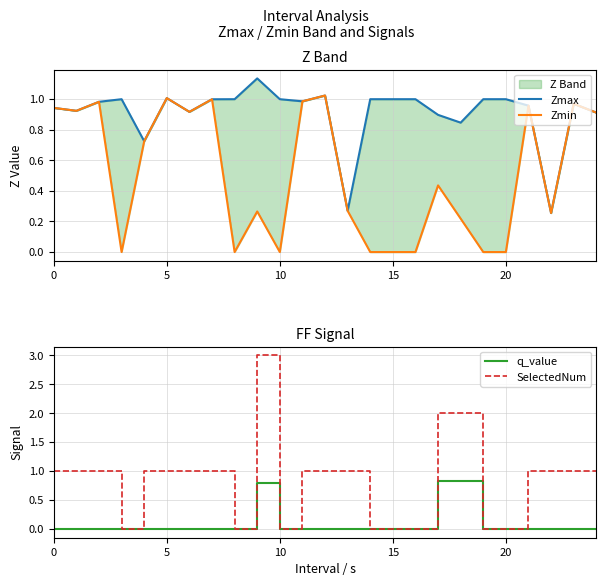

Which series has the largest total across all categories?

Zmax